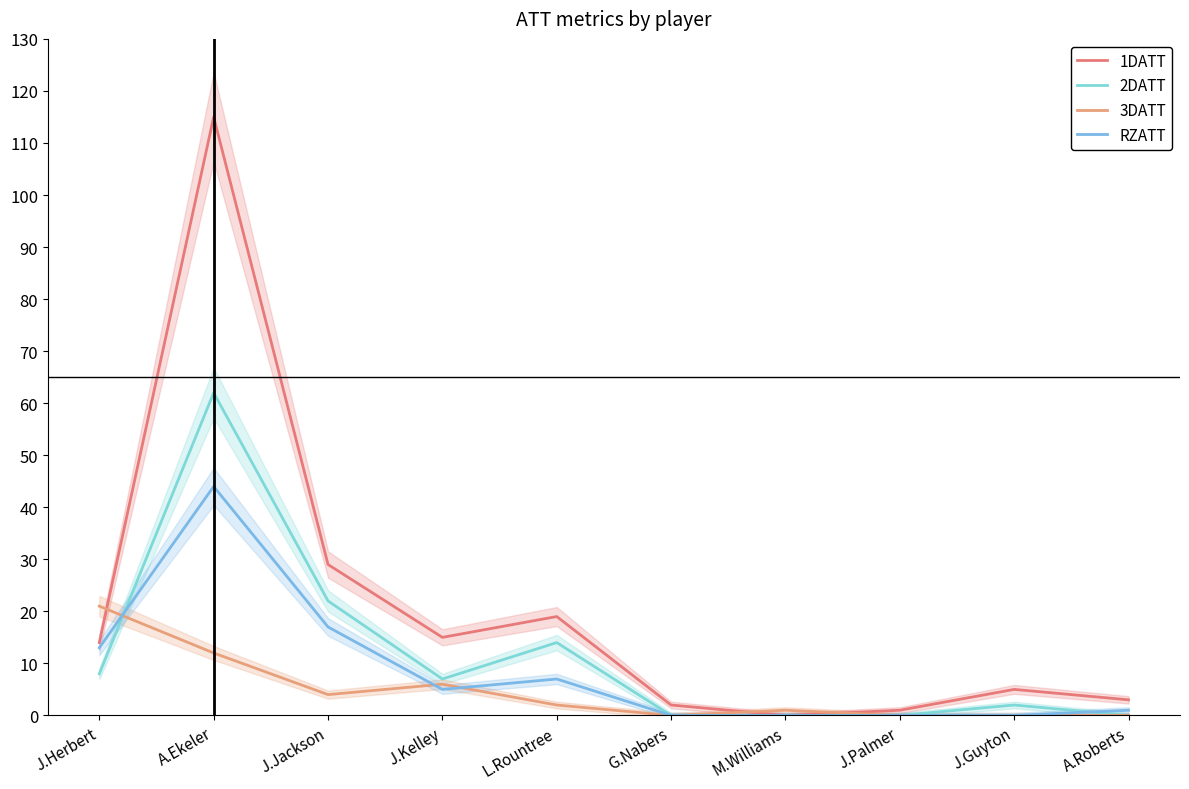

At which category is the sum across all series the highest?

A.Ekeler